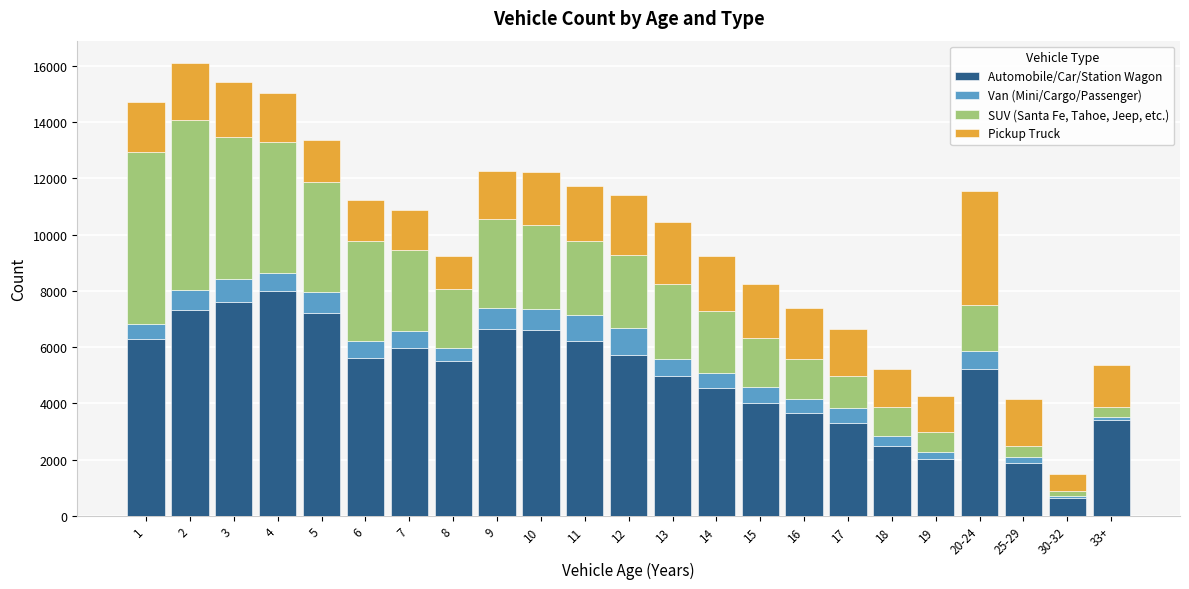

What is the difference between the second highest and second lowest values in the Automobile/Car/Station Wagon series?

5720